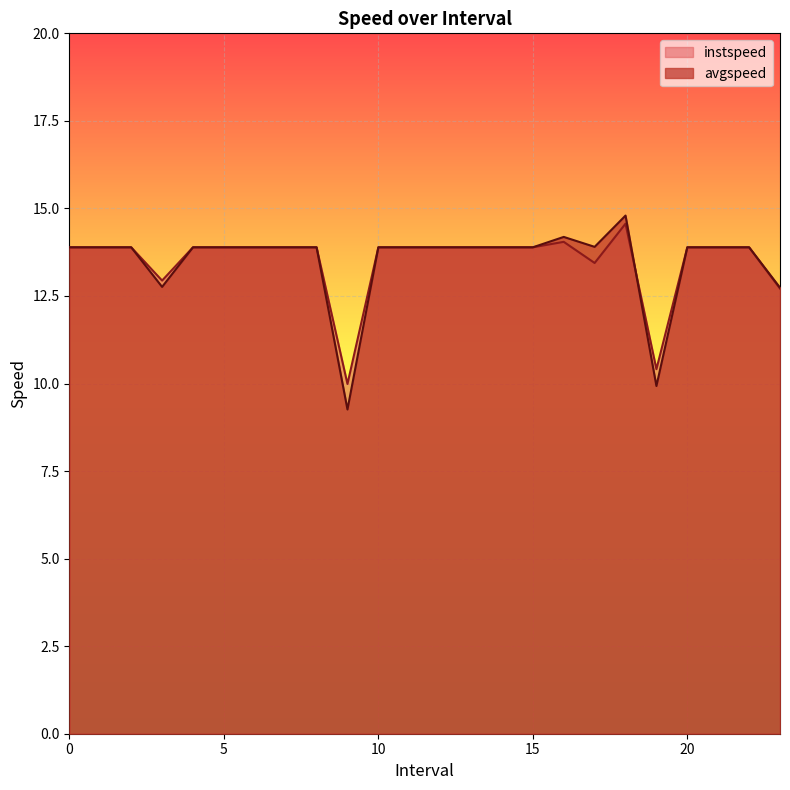

True or false: avgspeed and instspeed cross at least once.

True